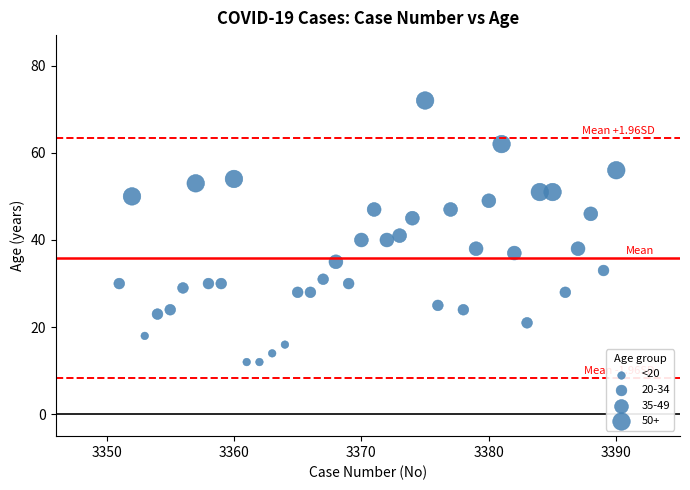

What is the range of X values (max minus min)?

39